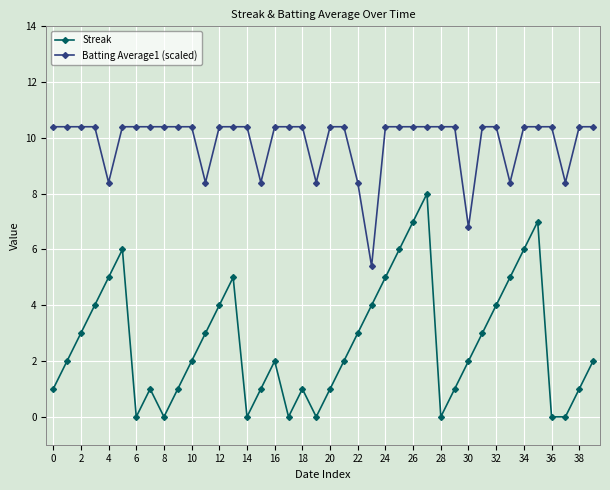

True or false: Streak and Batting Average1 (scaled) cross at least once.

False